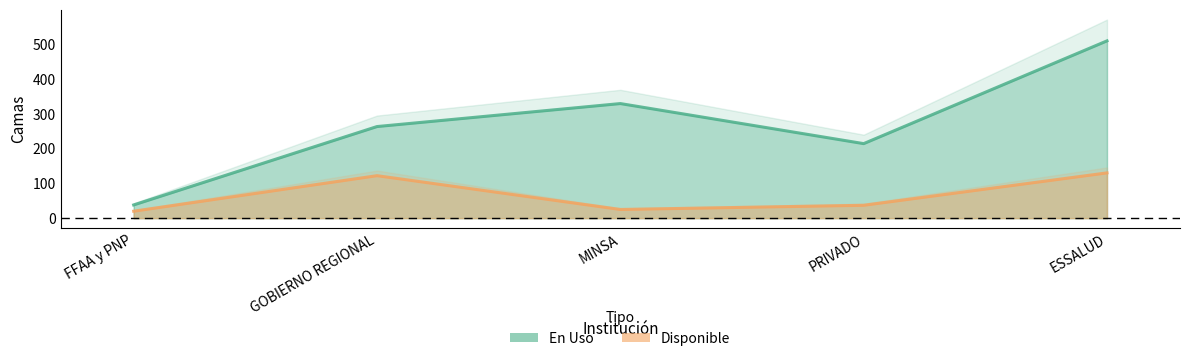

At PRIVADO, list the series in order from largest to smallest.

En Uso, Disponible